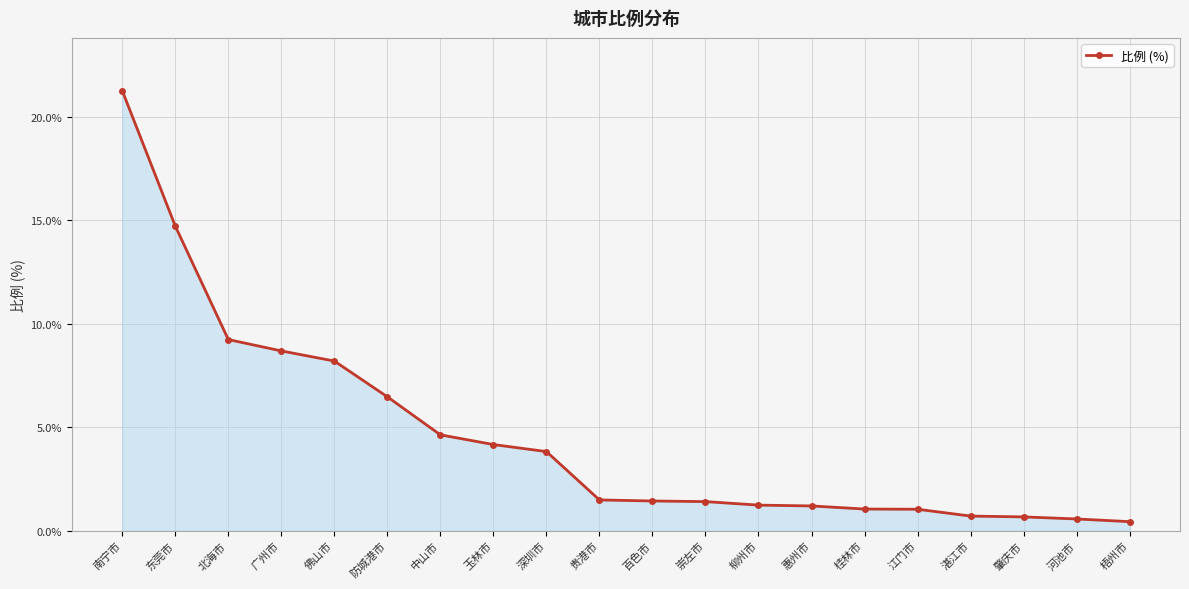

What is the ratio of the value at 中山市 to the value at 百色市?

3.2